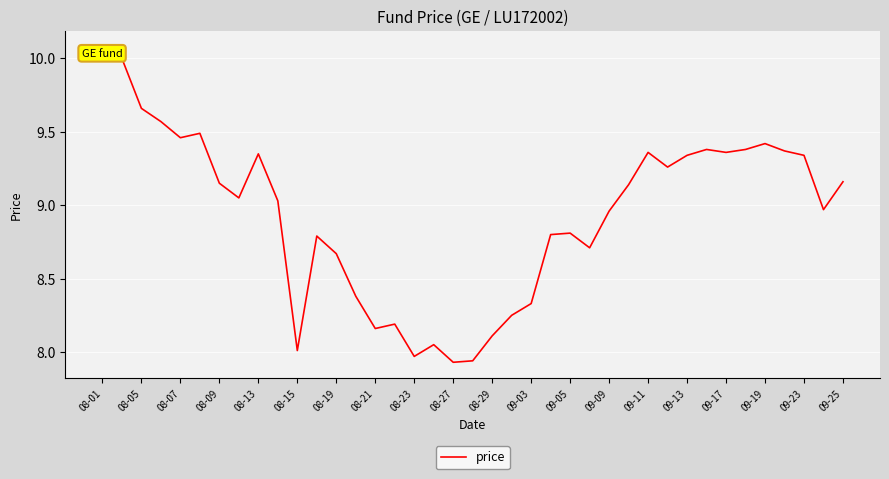

How many lines are shown in the chart?

1